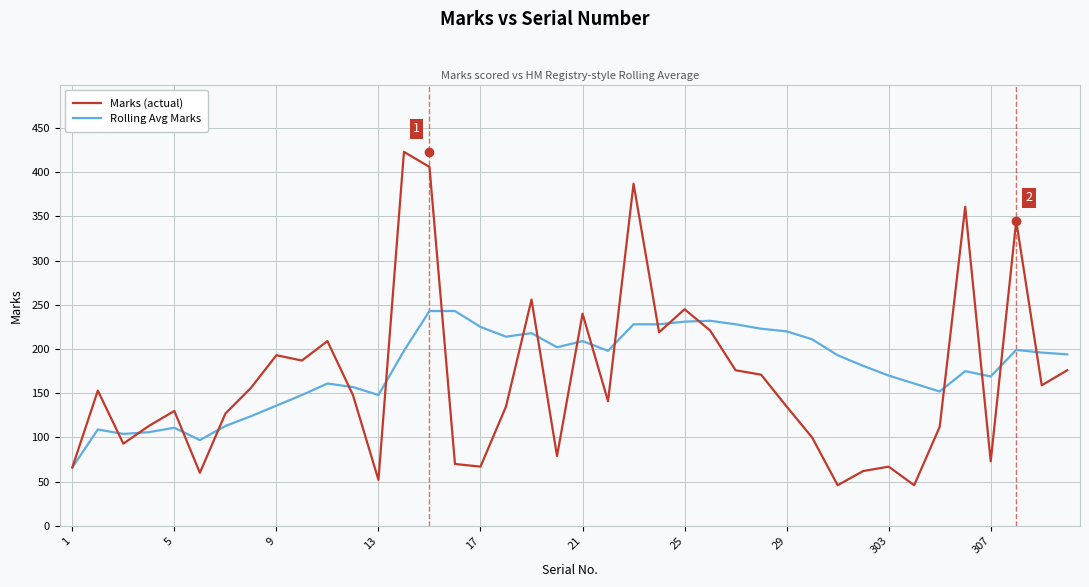

At how many categories does at least one series exceed 317?

5